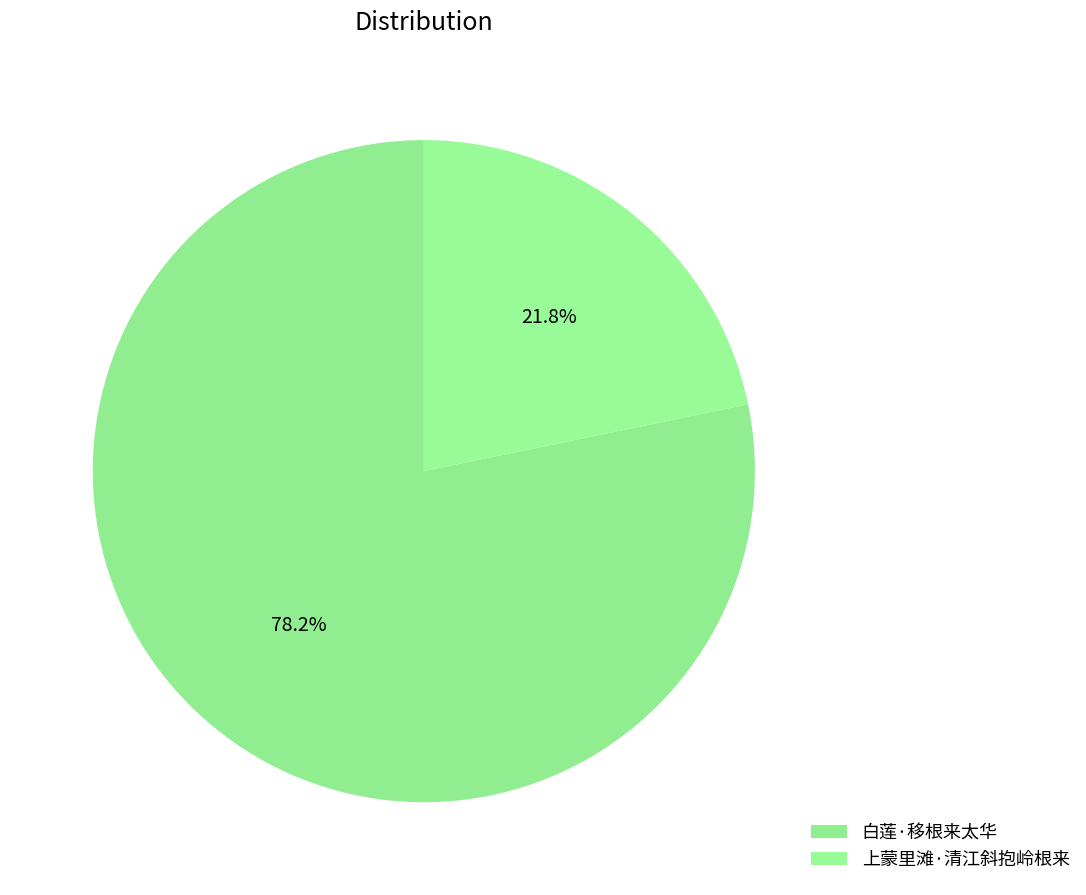

How many segments does this pie chart have?

2